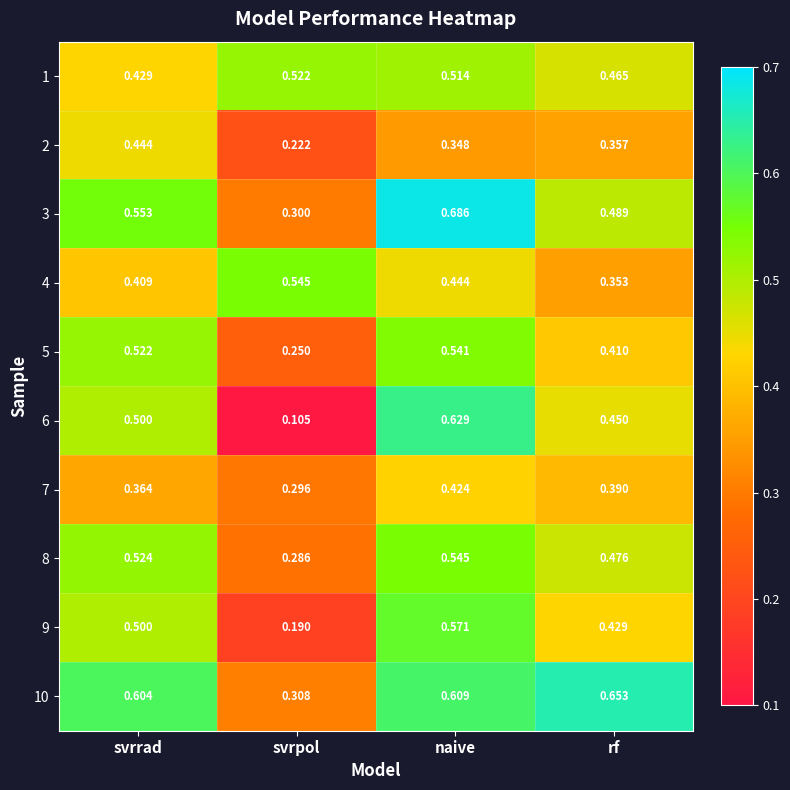

Is the value of 8 at rf greater than the value of 9 at naive?

No